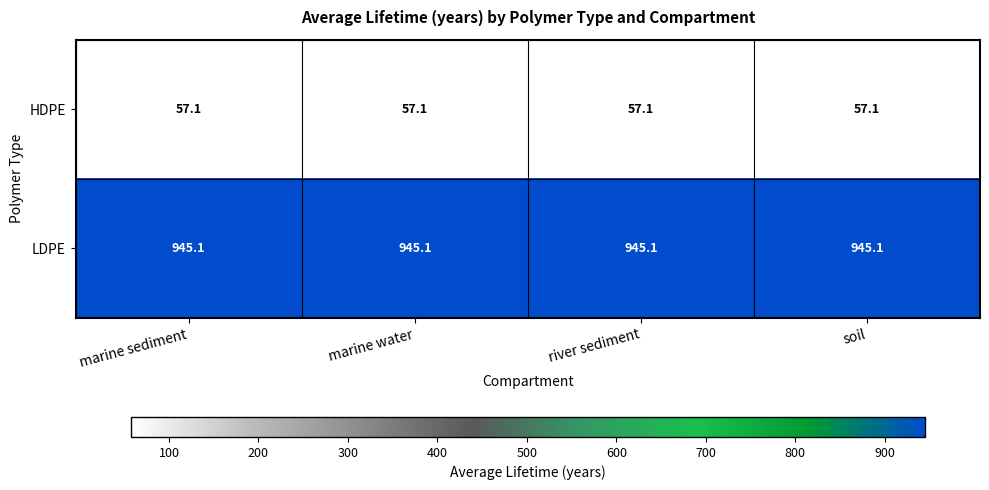

What is the average value of the HDPE series?

57.1